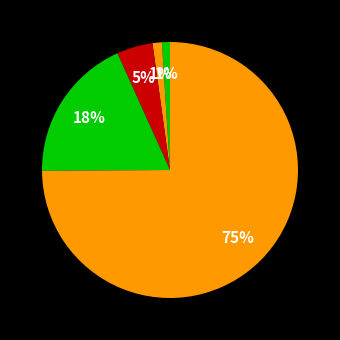

How many slices are in this pie chart?

5